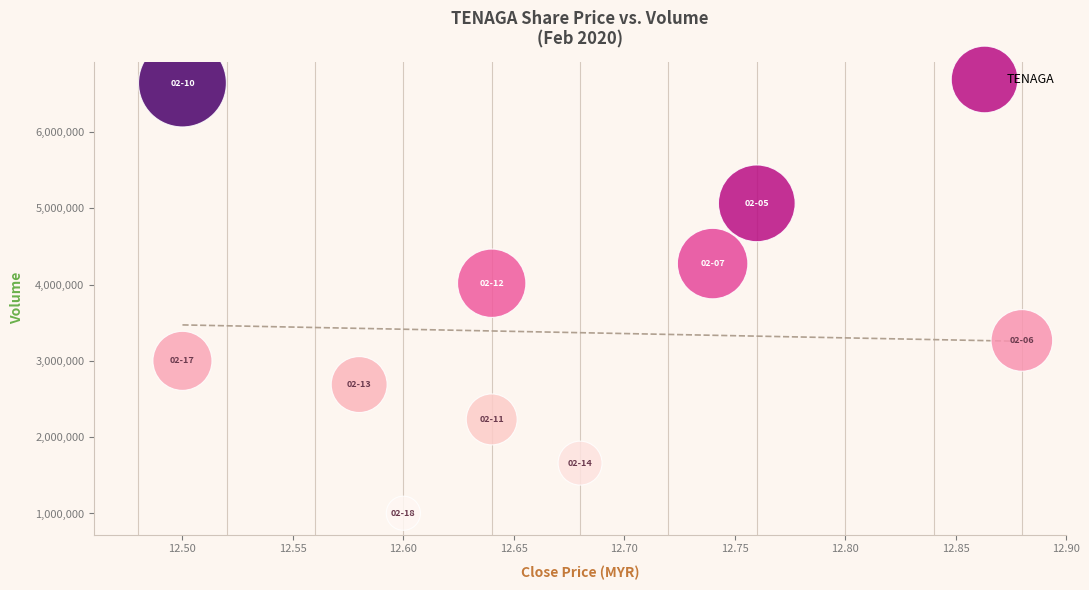

What is the range of Y values (max minus min)?

5637600